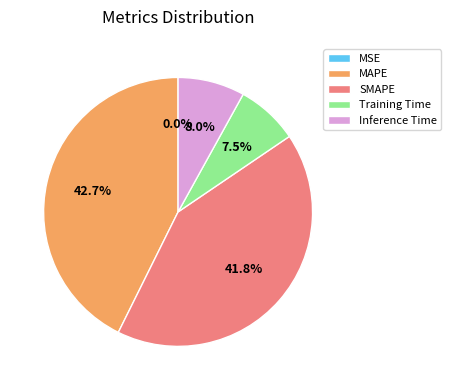

Between Inference Time and SMAPE, which is larger?

SMAPE